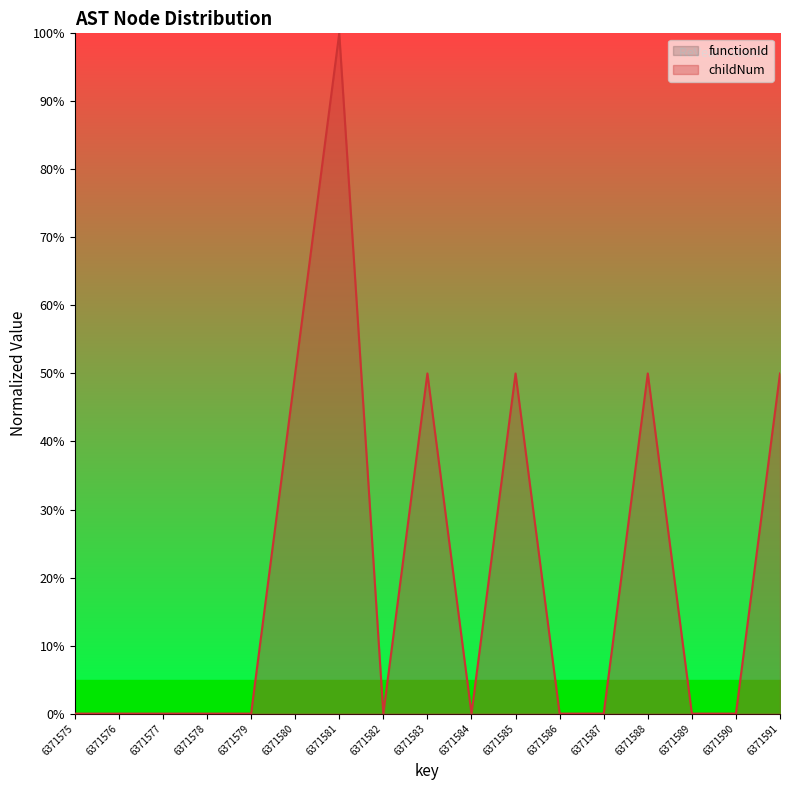

Does the chart have visible grid lines?

No